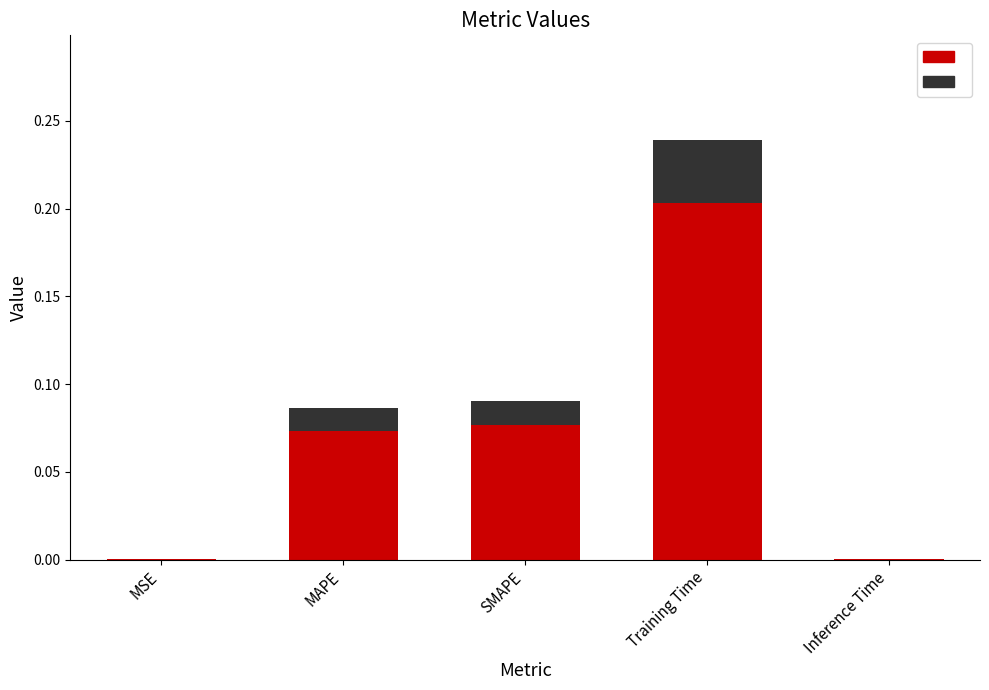

At which category is the sum across all series the highest?

Training Time